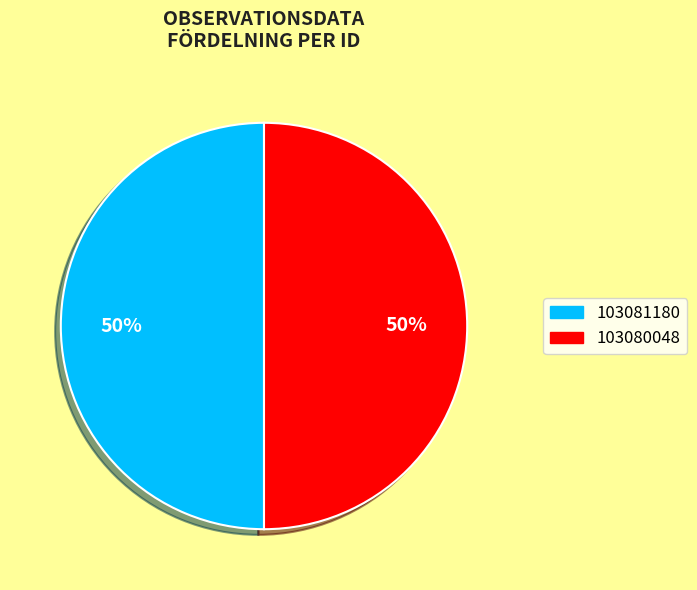

How many slices are in this pie chart?

2